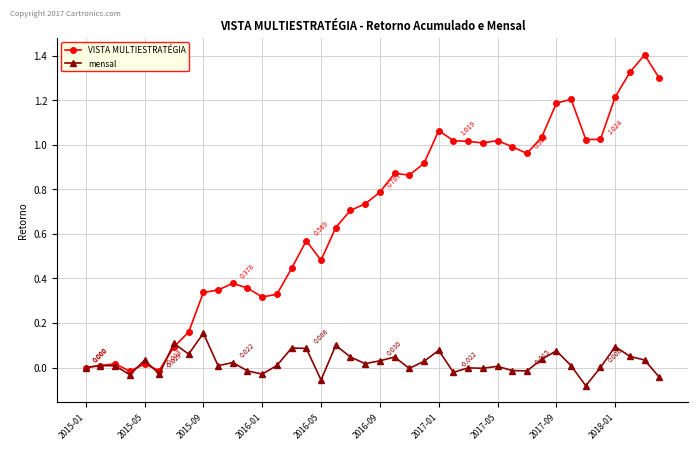

True or false: mensal has more than 2 points higher than both neighbors.

True